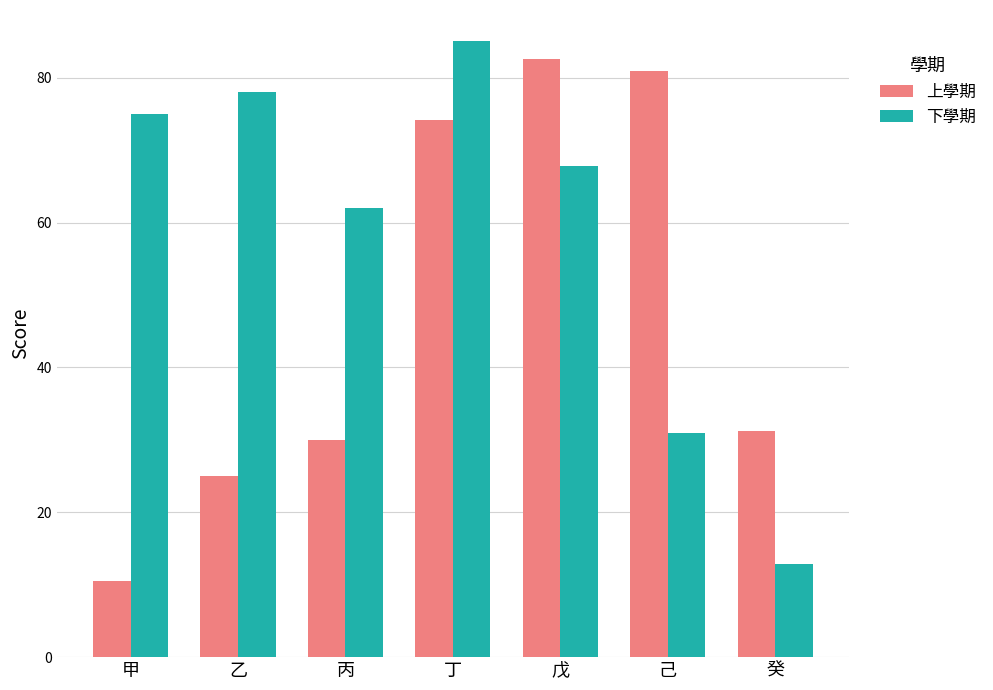

How many groups of bars are there?

7